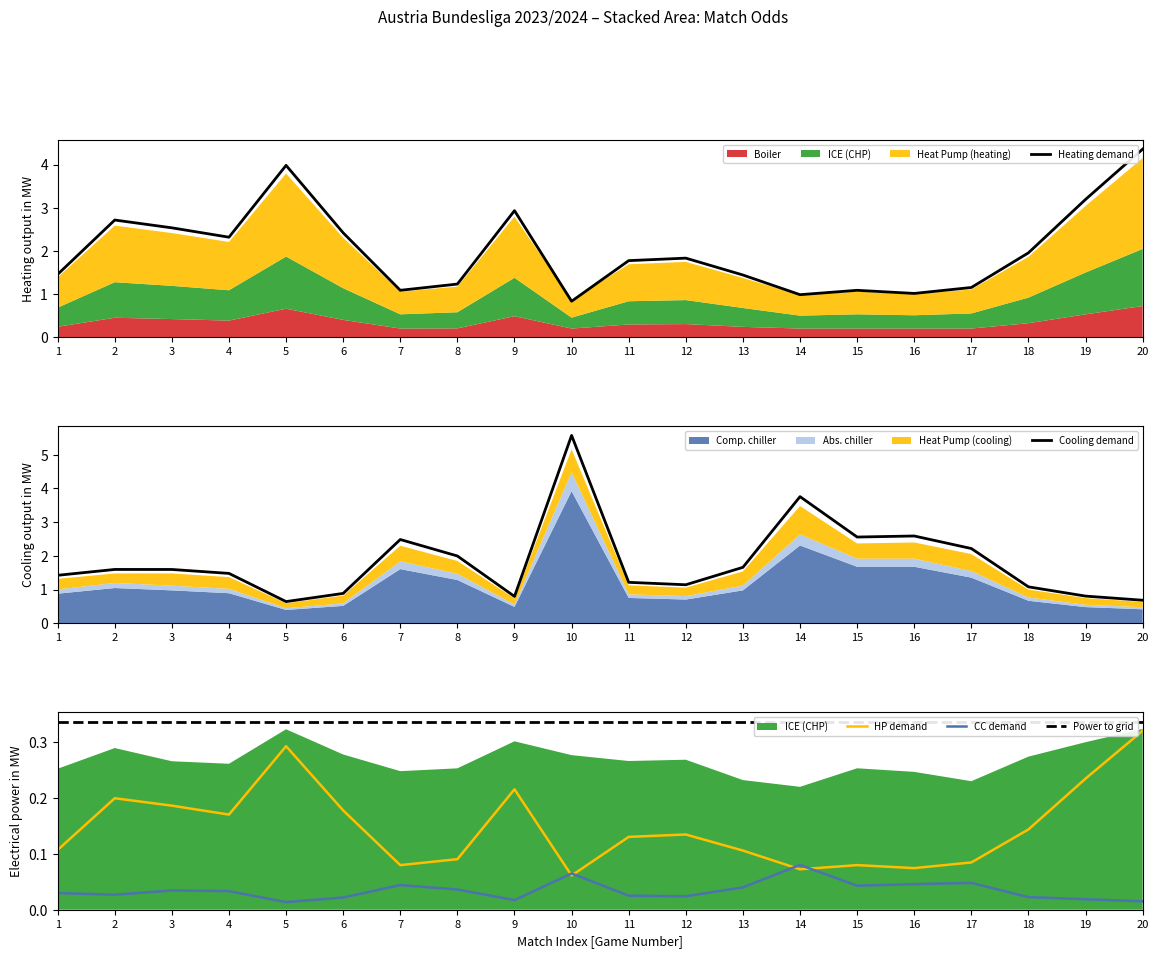

Where does the Heating demand series first go above 1?

1